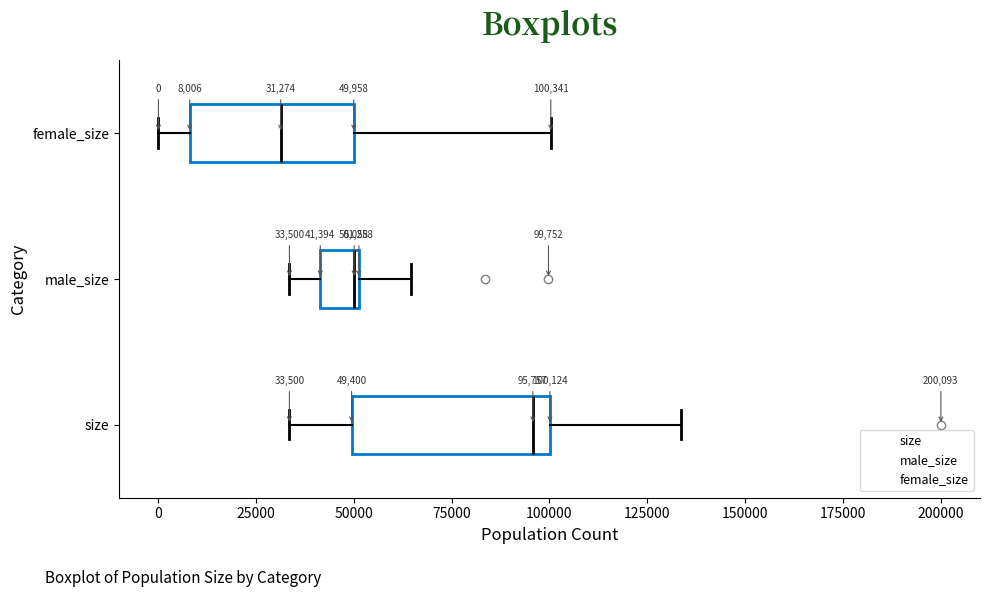

Which box is the widest, from its left edge to its right edge?

size